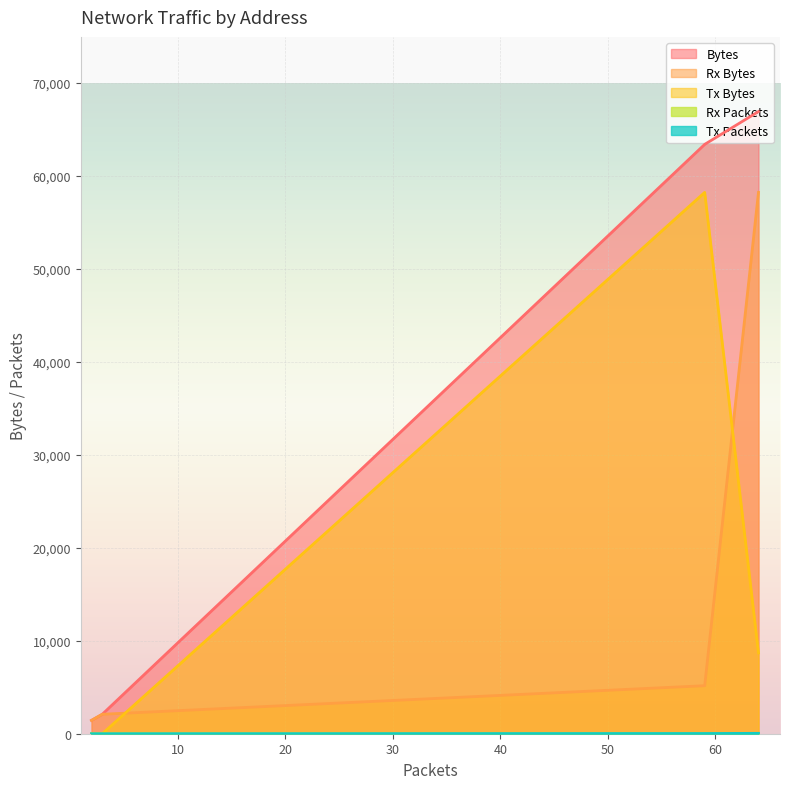

The Bytes series shows 66917 at 00:15:5d:c5:f5:3b. True or false?

True